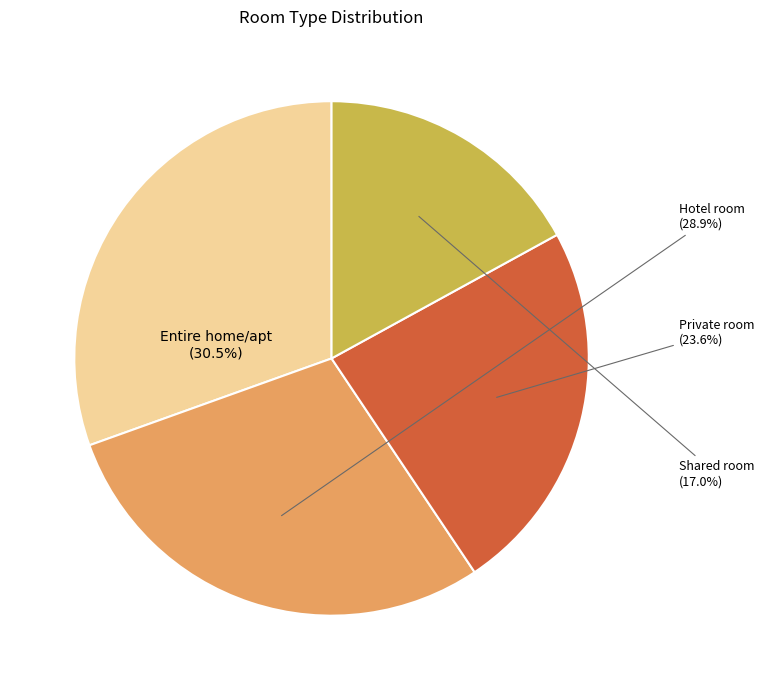

Is Private room the majority of the pie?

No